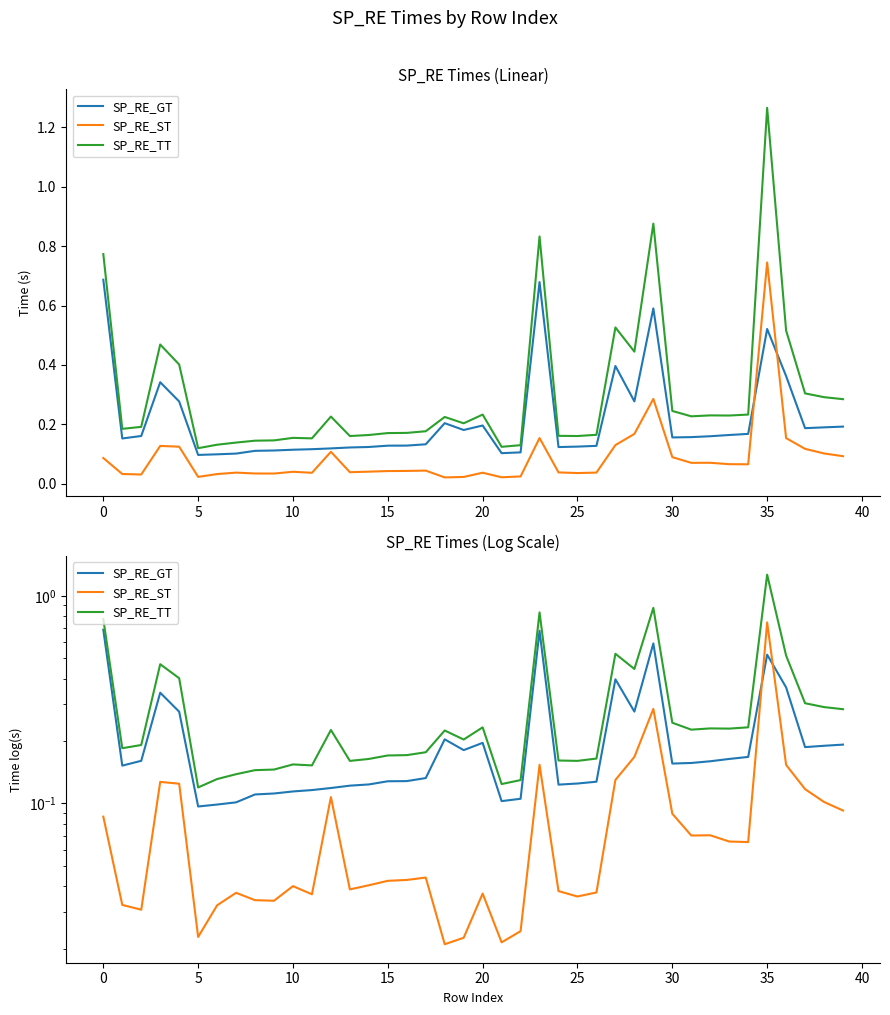

How many lines are shown in the chart?

3